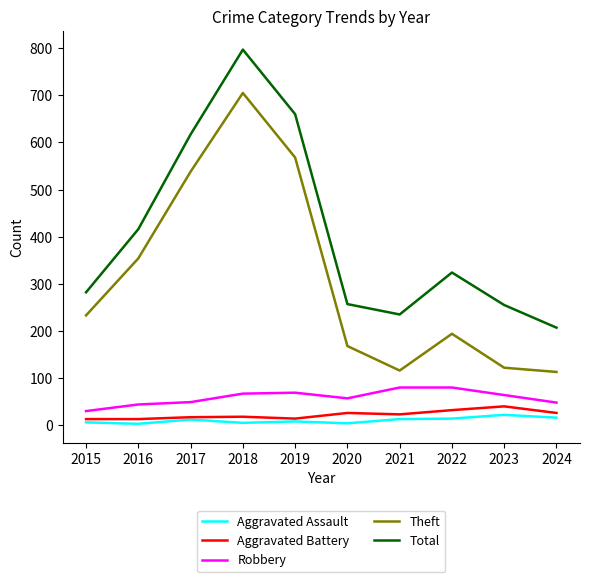

What is the lowest value of the Theft series?

113